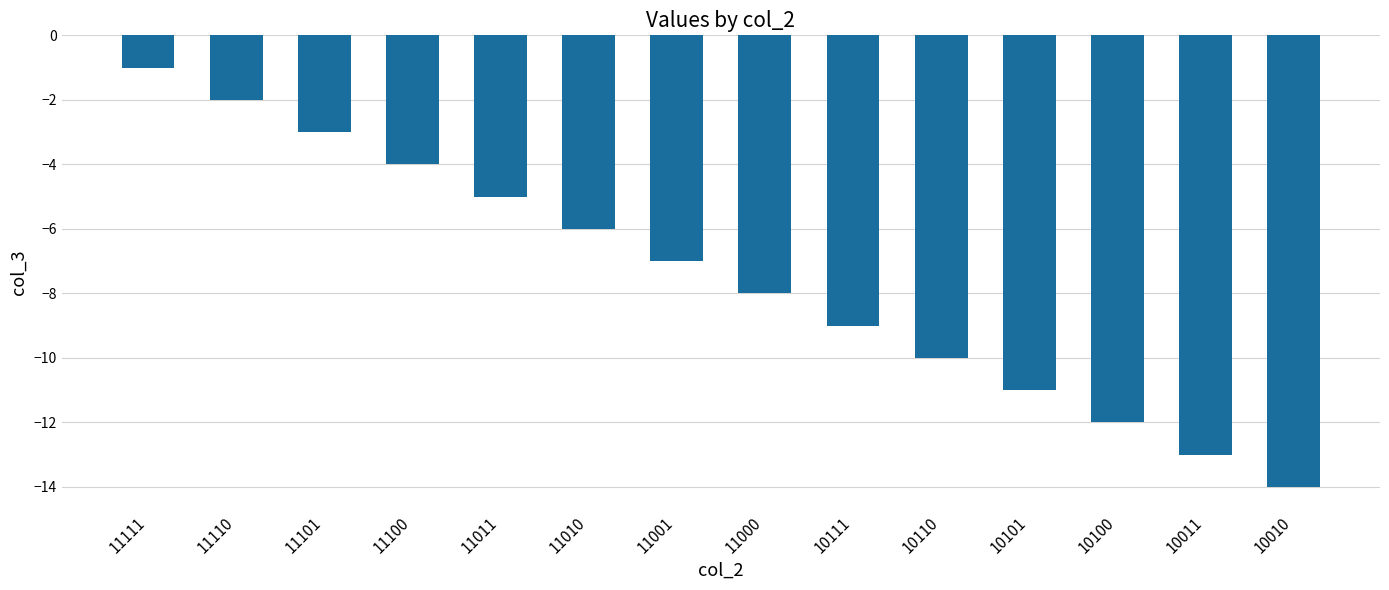

What is the difference between the maximum and minimum values?

13